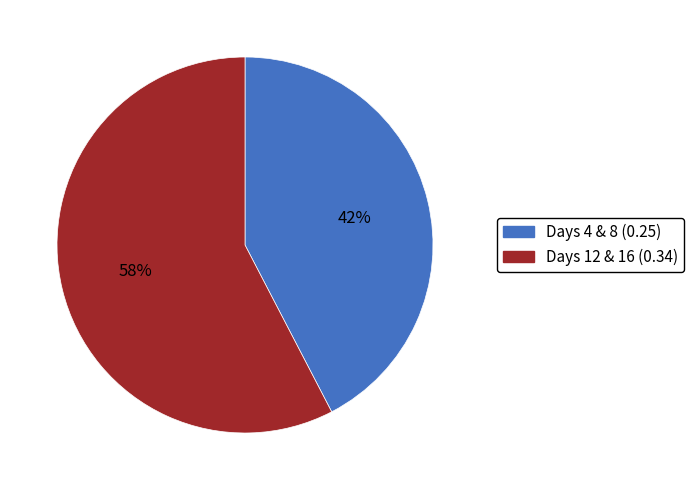

Approximately how many times larger is the value at Days 4 & 8 (0.25) compared to Days 12 & 16 (0.34)?

0.7